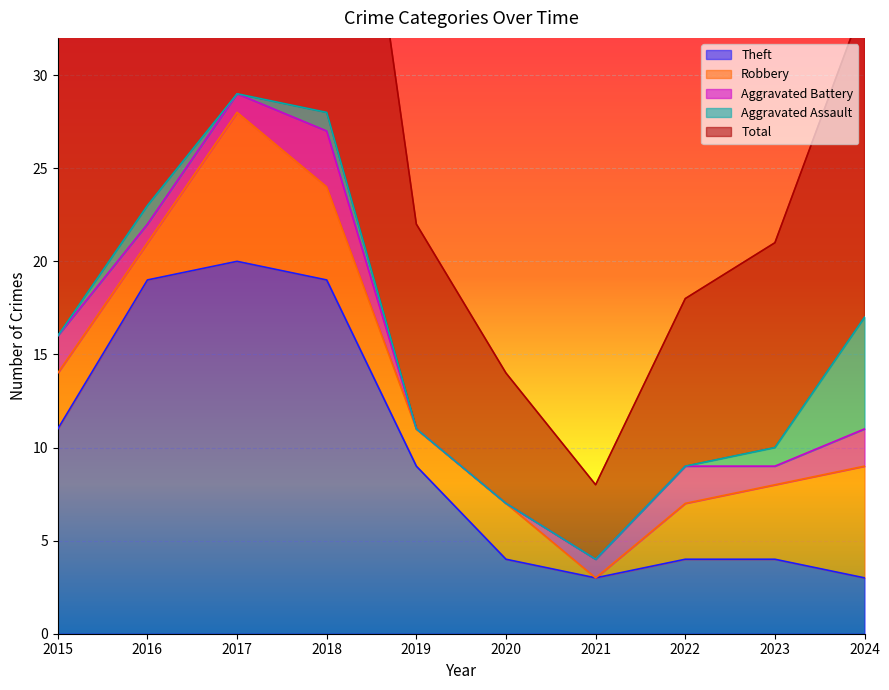

Which series has the widest spread of values?

Total